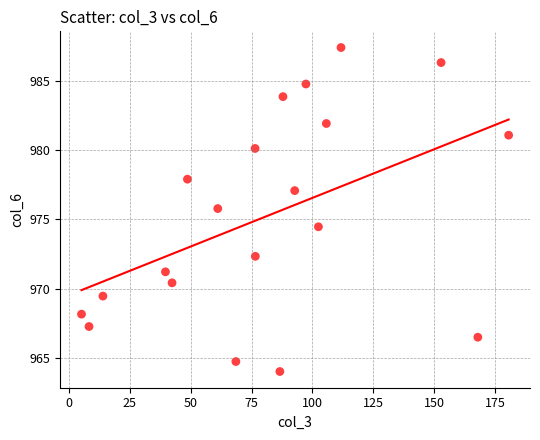

List the coordinates of all points as (X, Y) pairs, reading left to right.

(5.2, 968.2)  (8.2, 967.3)  (13.9, 969.5)  (39.6, 971.2)  (42.3, 970.4)  (48.7, 977.9)  (61.1, 975.8)  (68.6, 964.7)  (76.5, 980.1)  (76.6, 972.3)  (86.6, 964.0)  (87.9, 983.9)  (92.7, 977.1)  (97.3, 984.8)  (102.5, 974.5)  (105.7, 981.9)  (111.8, 987.4)  (152.9, 986.3)  (168.0, 966.5)  (180.6, 981.1)